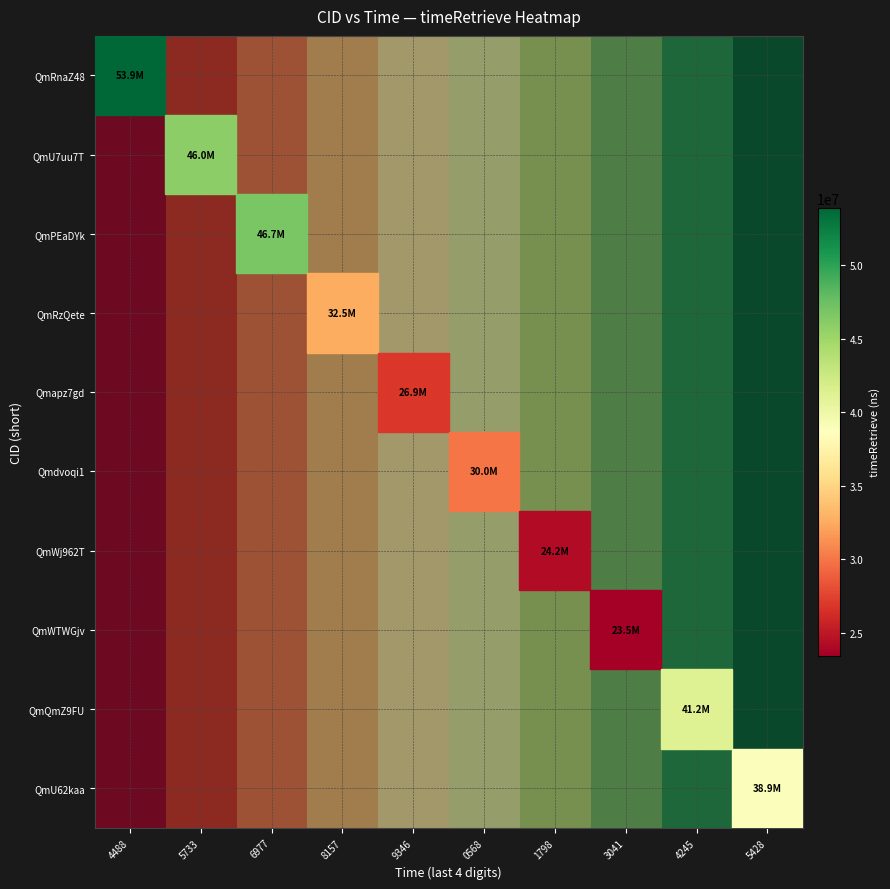

Rank the series by their maximum value, from highest to lowest.

QmRnaZ48, QmU7uu7T, QmPEaDYk, QmRzQete, Qmapz7gd, Qmdvoqi1, QmWj962T, QmWTWGjv, QmQmZ9FU, QmU62kaa